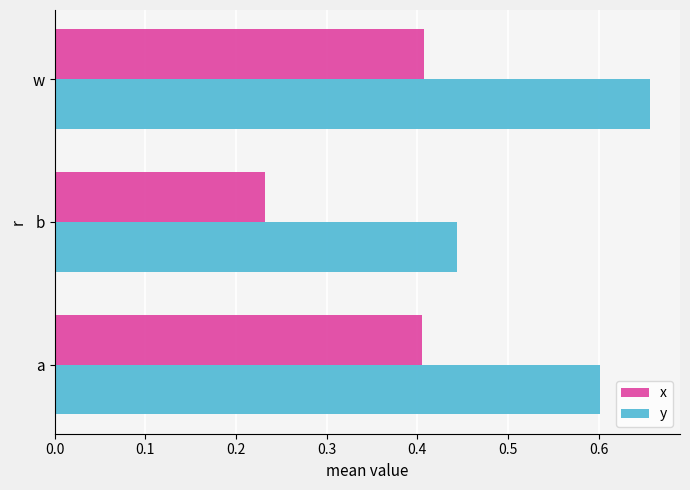

What is the average value of the x series?

0.3